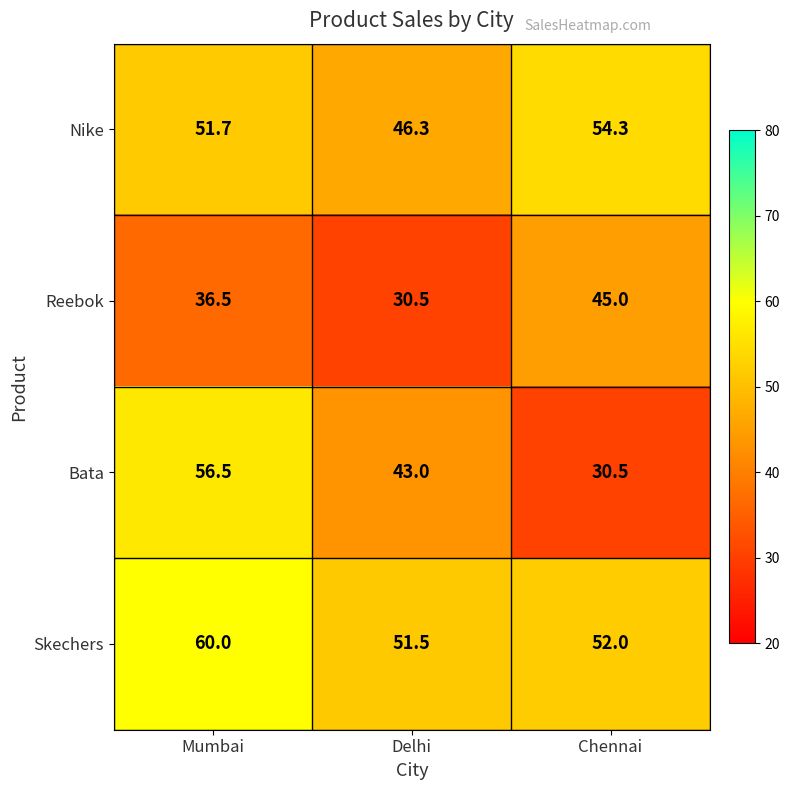

List the series in order of their peak value, lowest first.

Reebok, Nike, Bata, Skechers